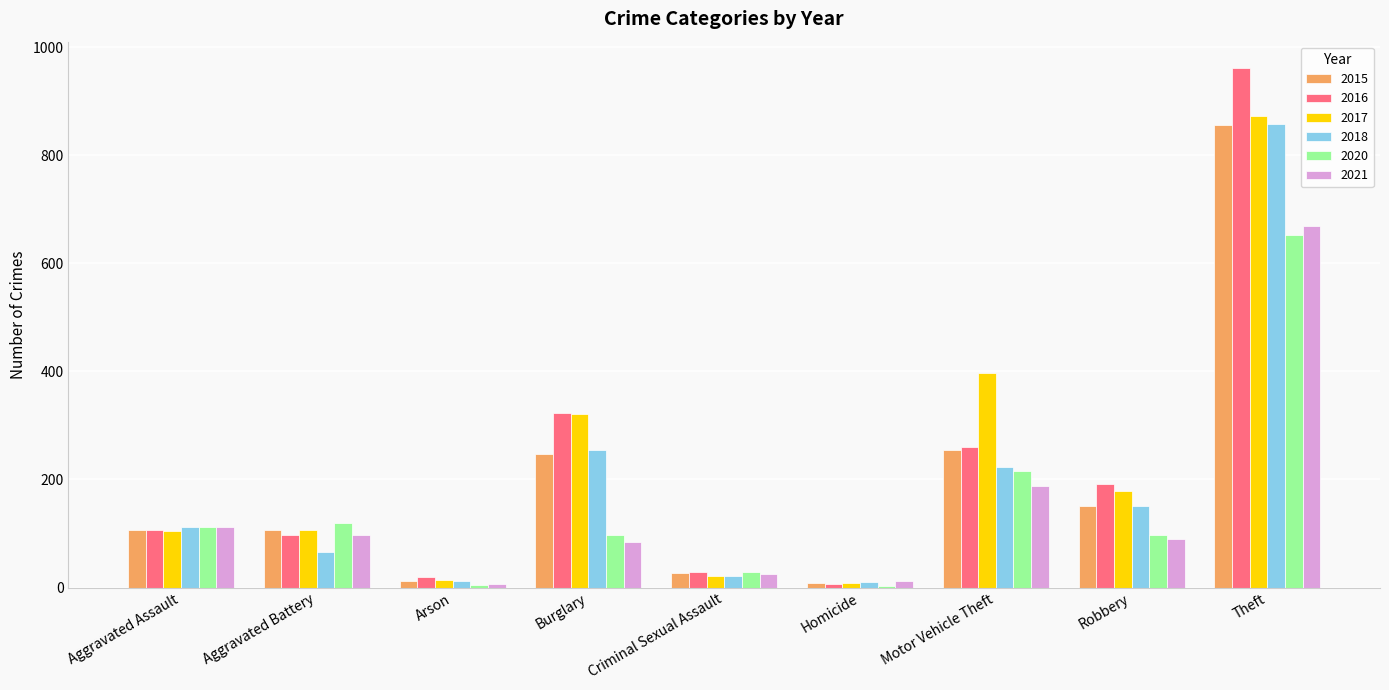

Are the bars grouped side by side (vs. stacked)?

Yes